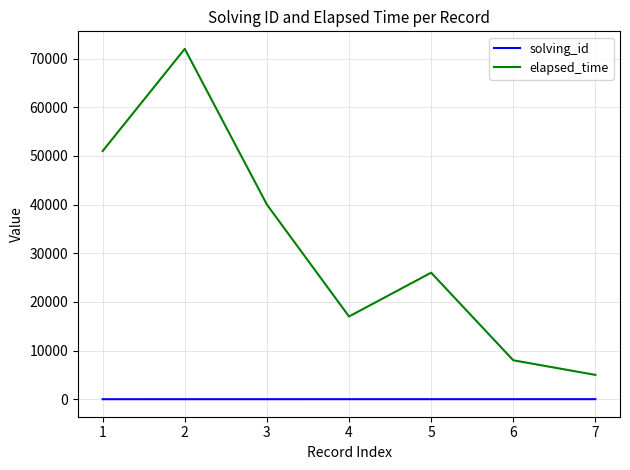

What is the total value across all series at 5?

26005